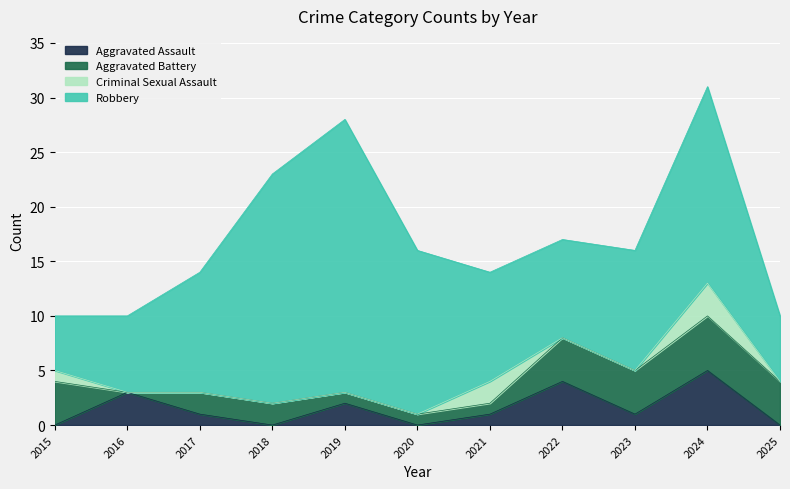

True or false: Robbery and Aggravated Battery cross at least once.

False